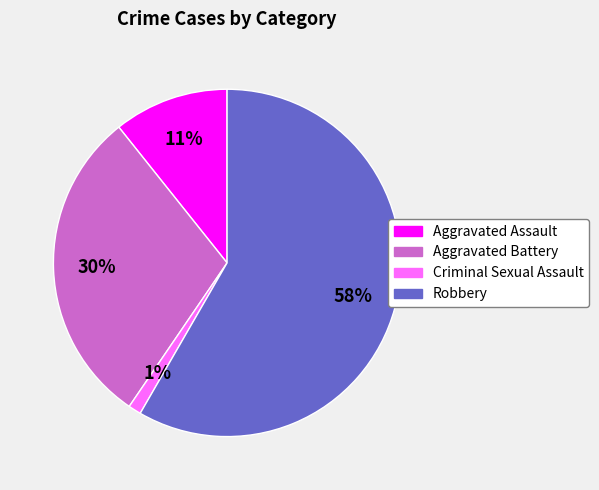

To the nearest percent, what is the difference between the largest and smallest slice percentages?

57%